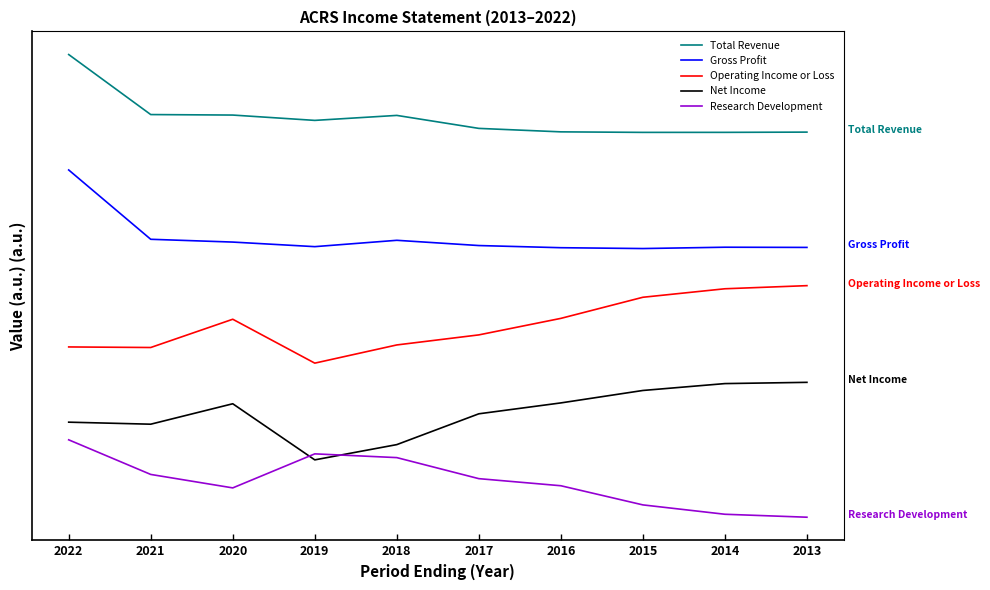

What is the sum of the Net Income values at 2013 and 2015?

271534.4